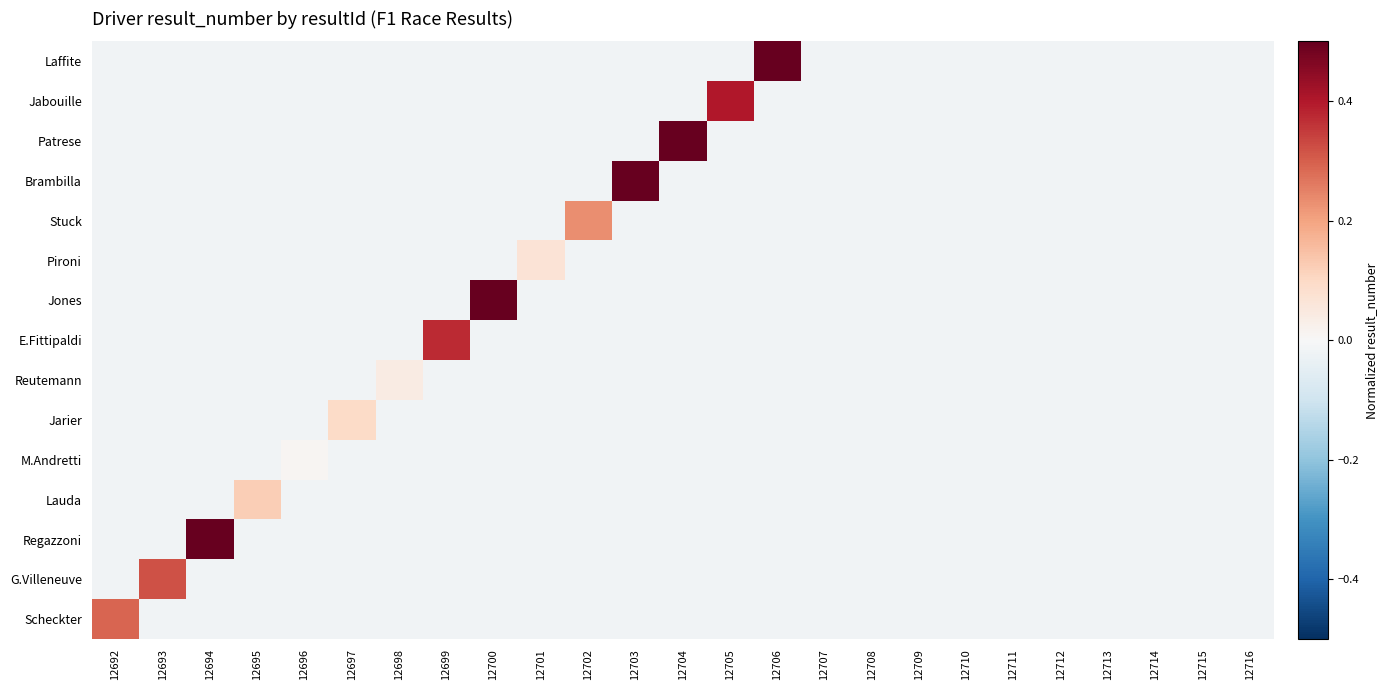

Reading right to left, list all the values displayed in this chart.

Scheckter: 12716=-0.0	12715=-0.0	12714=-0.0	12713=-0.0	12712=-0.0	12711=-0.0	12710=-0.0	12709=-0.0	12708=-0.0	12707=-0.0	12706=-0.0	12705=-0.0	12704=-0.0	12703=-0.0	12702=-0.0	12701=-0.0	12700=-0.0	12699=-0.0	12698=-0.0	12697=-0.0	12696=-0.0	12695=-0.0	12694=-0.0	12693=-0.0	12692=0.3
G.Villeneuve: 12716=-0.0	12715=-0.0	12714=-0.0	12713=-0.0	12712=-0.0	12711=-0.0	12710=-0.0	12709=-0.0	12708=-0.0	12707=-0.0	12706=-0.0	12705=-0.0	12704=-0.0	12703=-0.0	12702=-0.0	12701=-0.0	12700=-0.0	12699=-0.0	12698=-0.0	12697=-0.0	12696=-0.0	12695=-0.0	12694=-0.0	12693=0.3	12692=-0.0
Regazzoni: 12716=-0.0	12715=-0.0	12714=-0.0	12713=-0.0	12712=-0.0	12711=-0.0	12710=-0.0	12709=-0.0	12708=-0.0	12707=-0.0	12706=-0.0	12705=-0.0	12704=-0.0	12703=-0.0	12702=-0.0	12701=-0.0	12700=-0.0	12699=-0.0	12698=-0.0	12697=-0.0	12696=-0.0	12695=-0.0	12694=0.8	12693=-0.0	12692=-0.0
Lauda: 12716=-0.0	12715=-0.0	12714=-0.0	12713=-0.0	12712=-0.0	12711=-0.0	12710=-0.0	12709=-0.0	12708=-0.0	12707=-0.0	12706=-0.0	12705=-0.0	12704=-0.0	12703=-0.0	12702=-0.0	12701=-0.0	12700=-0.0	12699=-0.0	12698=-0.0	12697=-0.0	12696=-0.0	12695=0.1	12694=-0.0	12693=-0.0	12692=-0.0
M.Andretti: 12716=-0.0	12715=-0.0	12714=-0.0	12713=-0.0	12712=-0.0	12711=-0.0	12710=-0.0	12709=-0.0	12708=-0.0	12707=-0.0	12706=-0.0	12705=-0.0	12704=-0.0	12703=-0.0	12702=-0.0	12701=-0.0	12700=-0.0	12699=-0.0	12698=-0.0	12697=-0.0	12696=0.0	12695=-0.0	12694=-0.0	12693=-0.0	12692=-0.0
Jarier: 12716=-0.0	12715=-0.0	12714=-0.0	12713=-0.0	12712=-0.0	12711=-0.0	12710=-0.0	12709=-0.0	12708=-0.0	12707=-0.0	12706=-0.0	12705=-0.0	12704=-0.0	12703=-0.0	12702=-0.0	12701=-0.0	12700=-0.0	12699=-0.0	12698=-0.0	12697=0.1	12696=-0.0	12695=-0.0	12694=-0.0	12693=-0.0	12692=-0.0
Reutemann: 12716=-0.0	12715=-0.0	12714=-0.0	12713=-0.0	12712=-0.0	12711=-0.0	12710=-0.0	12709=-0.0	12708=-0.0	12707=-0.0	12706=-0.0	12705=-0.0	12704=-0.0	12703=-0.0	12702=-0.0	12701=-0.0	12700=-0.0	12699=-0.0	12698=0.0	12697=-0.0	12696=-0.0	12695=-0.0	12694=-0.0	12693=-0.0	12692=-0.0
E.Fittipaldi: 12716=-0.0	12715=-0.0	12714=-0.0	12713=-0.0	12712=-0.0	12711=-0.0	12710=-0.0	12709=-0.0	12708=-0.0	12707=-0.0	12706=-0.0	12705=-0.0	12704=-0.0	12703=-0.0	12702=-0.0	12701=-0.0	12700=-0.0	12699=0.4	12698=-0.0	12697=-0.0	12696=-0.0	12695=-0.0	12694=-0.0	12693=-0.0	12692=-0.0
Jones: 12716=-0.0	12715=-0.0	12714=-0.0	12713=-0.0	12712=-0.0	12711=-0.0	12710=-0.0	12709=-0.0	12708=-0.0	12707=-0.0	12706=-0.0	12705=-0.0	12704=-0.0	12703=-0.0	12702=-0.0	12701=-0.0	12700=0.7	12699=-0.0	12698=-0.0	12697=-0.0	12696=-0.0	12695=-0.0	12694=-0.0	12693=-0.0	12692=-0.0
Pironi: 12716=-0.0	12715=-0.0	12714=-0.0	12713=-0.0	12712=-0.0	12711=-0.0	12710=-0.0	12709=-0.0	12708=-0.0	12707=-0.0	12706=-0.0	12705=-0.0	12704=-0.0	12703=-0.0	12702=-0.0	12701=0.1	12700=-0.0	12699=-0.0	12698=-0.0	12697=-0.0	12696=-0.0	12695=-0.0	12694=-0.0	12693=-0.0	12692=-0.0
Stuck: 12716=-0.0	12715=-0.0	12714=-0.0	12713=-0.0	12712=-0.0	12711=-0.0	12710=-0.0	12709=-0.0	12708=-0.0	12707=-0.0	12706=-0.0	12705=-0.0	12704=-0.0	12703=-0.0	12702=0.2	12701=-0.0	12700=-0.0	12699=-0.0	12698=-0.0	12697=-0.0	12696=-0.0	12695=-0.0	12694=-0.0	12693=-0.0	12692=-0.0
Brambilla: 12716=-0.0	12715=-0.0	12714=-0.0	12713=-0.0	12712=-0.0	12711=-0.0	12710=-0.0	12709=-0.0	12708=-0.0	12707=-0.0	12706=-0.0	12705=-0.0	12704=-0.0	12703=1.0	12702=-0.0	12701=-0.0	12700=-0.0	12699=-0.0	12698=-0.0	12697=-0.0	12696=-0.0	12695=-0.0	12694=-0.0	12693=-0.0	12692=-0.0
Patrese: 12716=-0.0	12715=-0.0	12714=-0.0	12713=-0.0	12712=-0.0	12711=-0.0	12710=-0.0	12709=-0.0	12708=-0.0	12707=-0.0	12706=-0.0	12705=-0.0	12704=0.8	12703=-0.0	12702=-0.0	12701=-0.0	12700=-0.0	12699=-0.0	12698=-0.0	12697=-0.0	12696=-0.0	12695=-0.0	12694=-0.0	12693=-0.0	12692=-0.0
Jabouille: 12716=-0.0	12715=-0.0	12714=-0.0	12713=-0.0	12712=-0.0	12711=-0.0	12710=-0.0	12709=-0.0	12708=-0.0	12707=-0.0	12706=-0.0	12705=0.4	12704=-0.0	12703=-0.0	12702=-0.0	12701=-0.0	12700=-0.0	12699=-0.0	12698=-0.0	12697=-0.0	12696=-0.0	12695=-0.0	12694=-0.0	12693=-0.0	12692=-0.0
Laffite: 12716=-0.0	12715=-0.0	12714=-0.0	12713=-0.0	12712=-0.0	12711=-0.0	12710=-0.0	12709=-0.0	12708=-0.0	12707=-0.0	12706=0.7	12705=-0.0	12704=-0.0	12703=-0.0	12702=-0.0	12701=-0.0	12700=-0.0	12699=-0.0	12698=-0.0	12697=-0.0	12696=-0.0	12695=-0.0	12694=-0.0	12693=-0.0	12692=-0.0